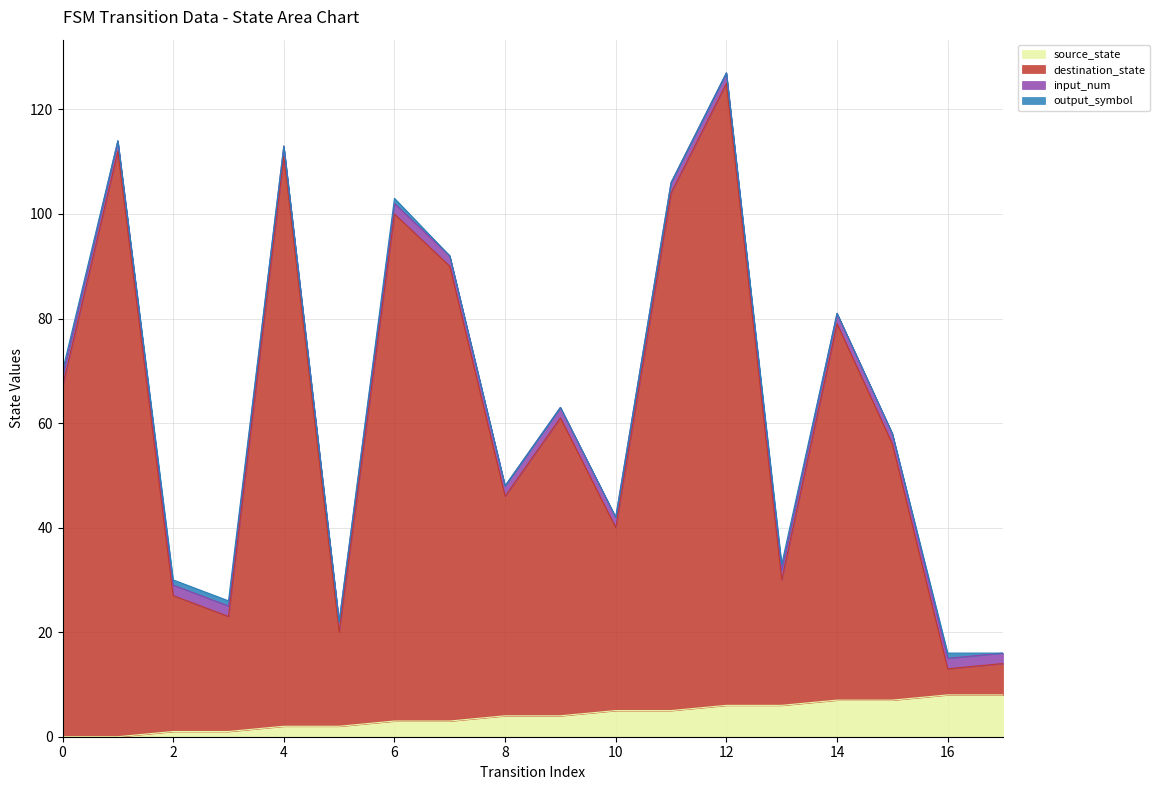

At which category is the sum across all series the highest?

12